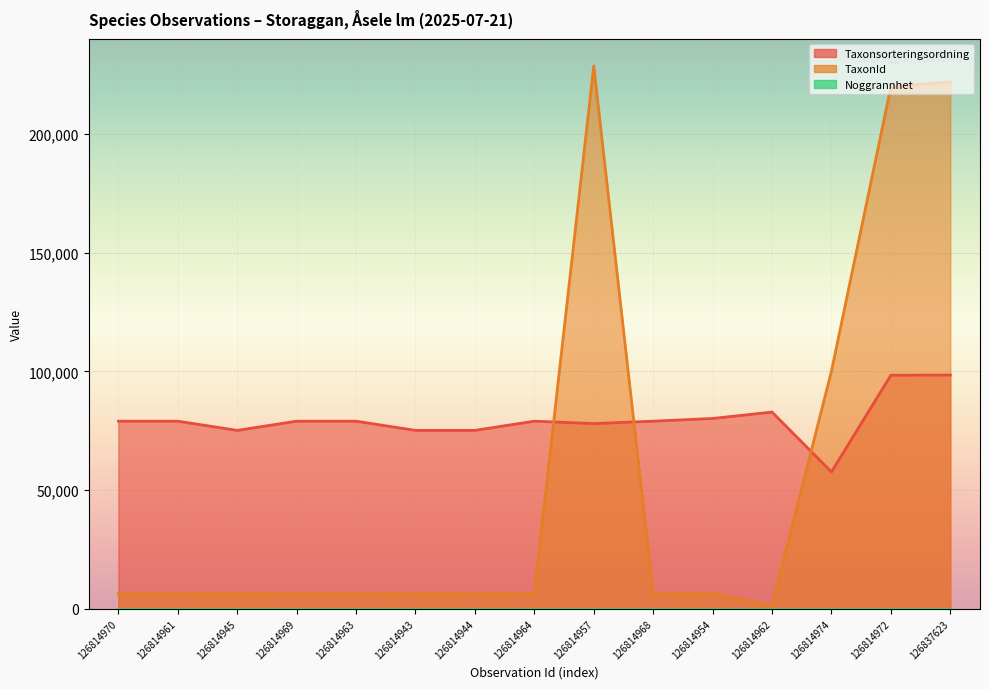

Reading left to right, extract all data points from this chart.

Taxonsorteringsordning: 79018	79018	75142	79018	79018	75142	75142	79018	78001	79018	80157	82859	57661	98364	98469
TaxonId: 6425	6425	6440	6425	6425	6440	6440	6425	228579	6425	6464	1312	100109	219790	221952